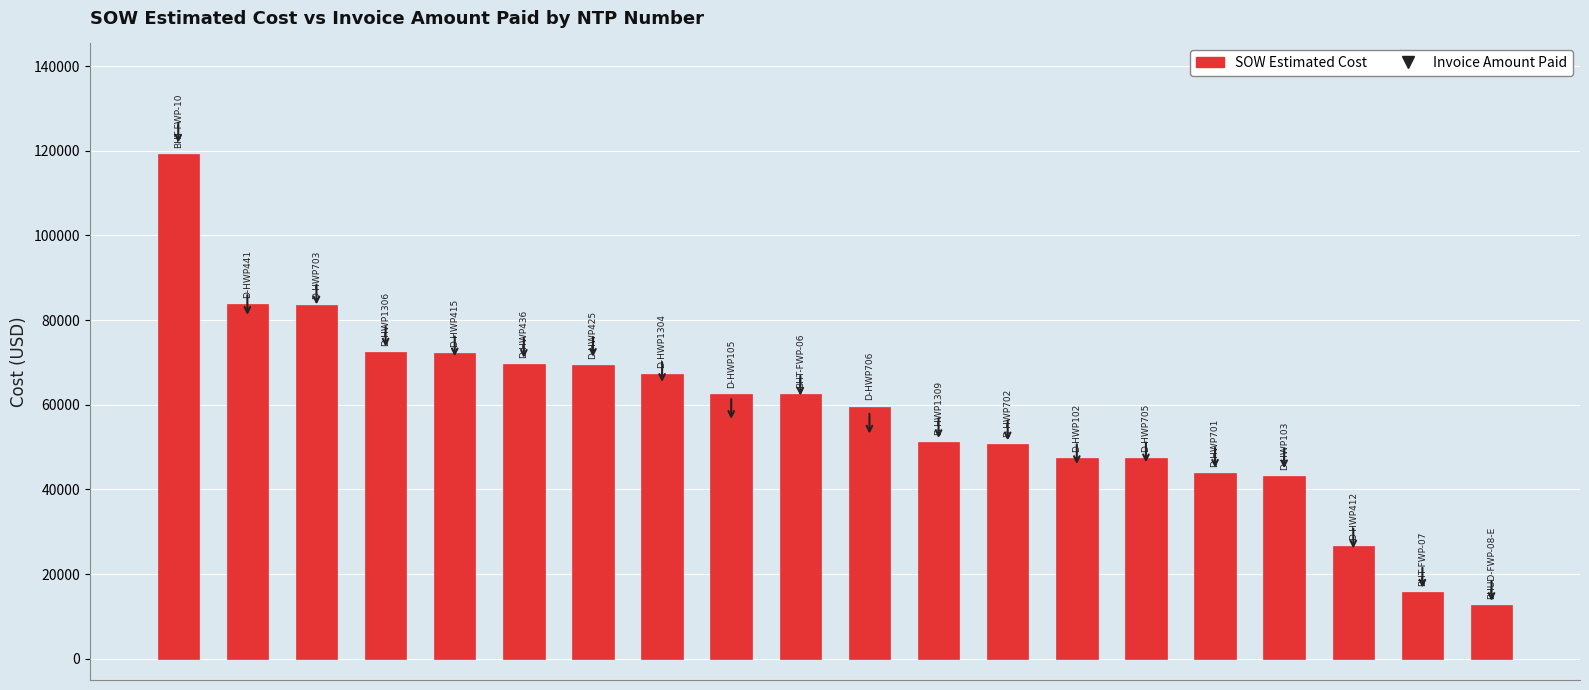

What is the value of the 20th bar from the left?

12601.5